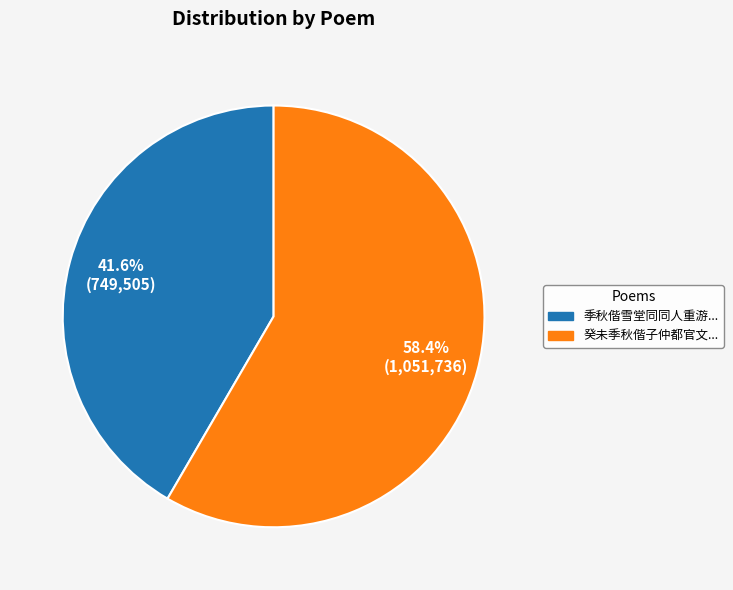

Is there a majority slice in this chart?

Yes